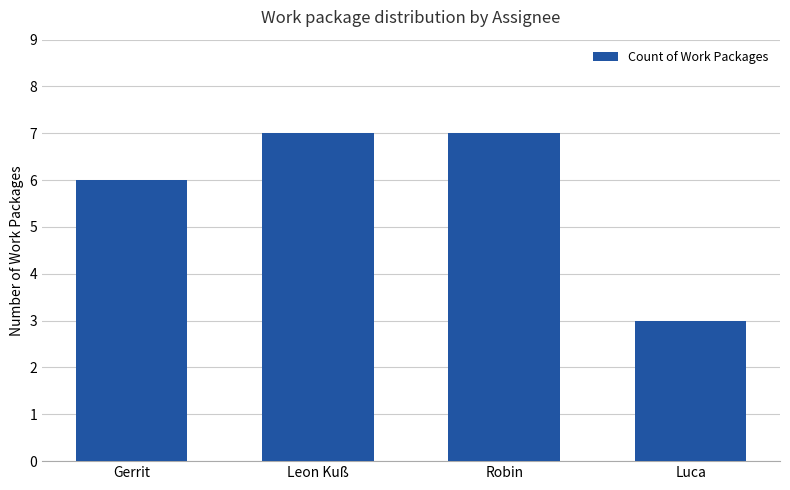

How many bars are there in total?

4